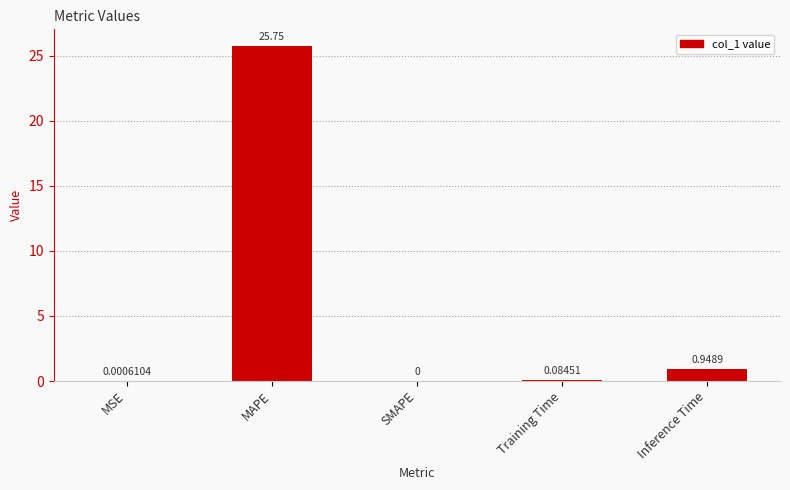

Which category has the highest value across all series?

MAPE